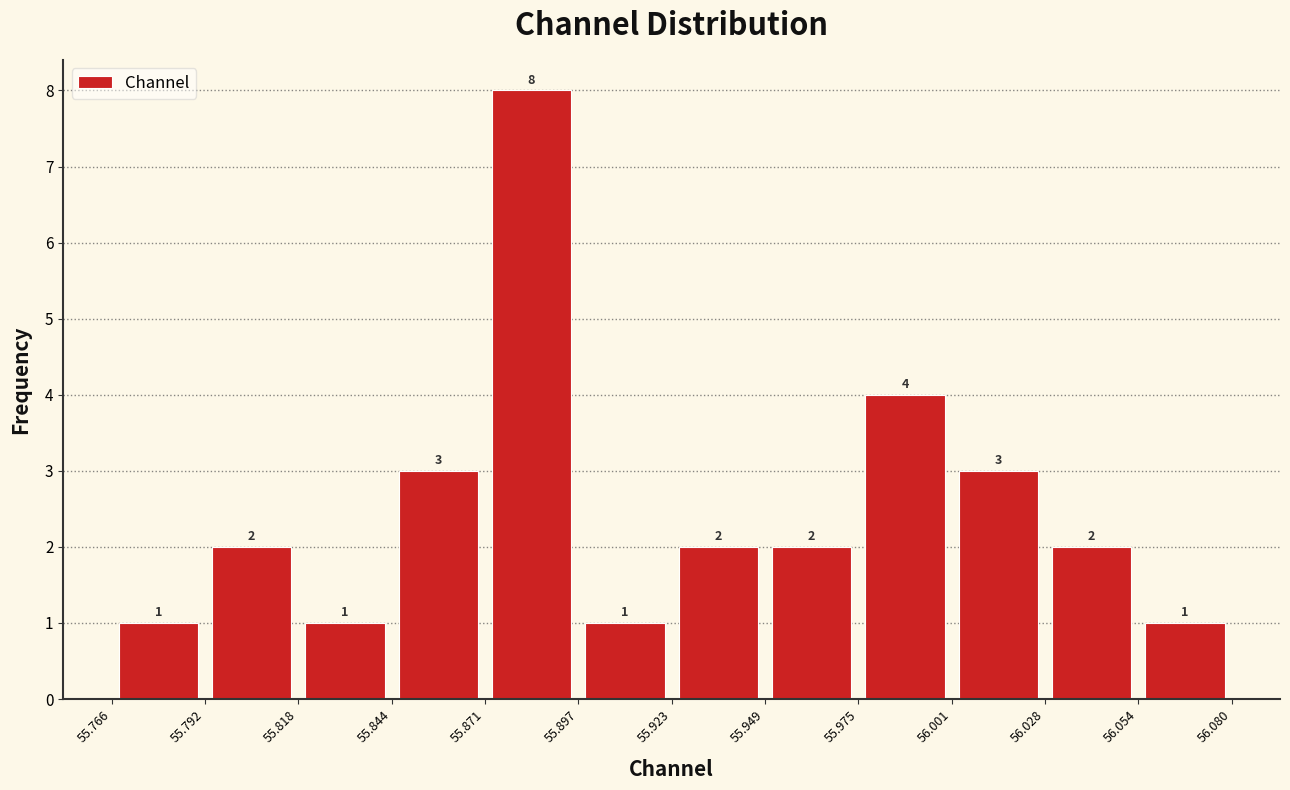

Over which range of the x-axis is the bar tallest?

55.871 to 55.897